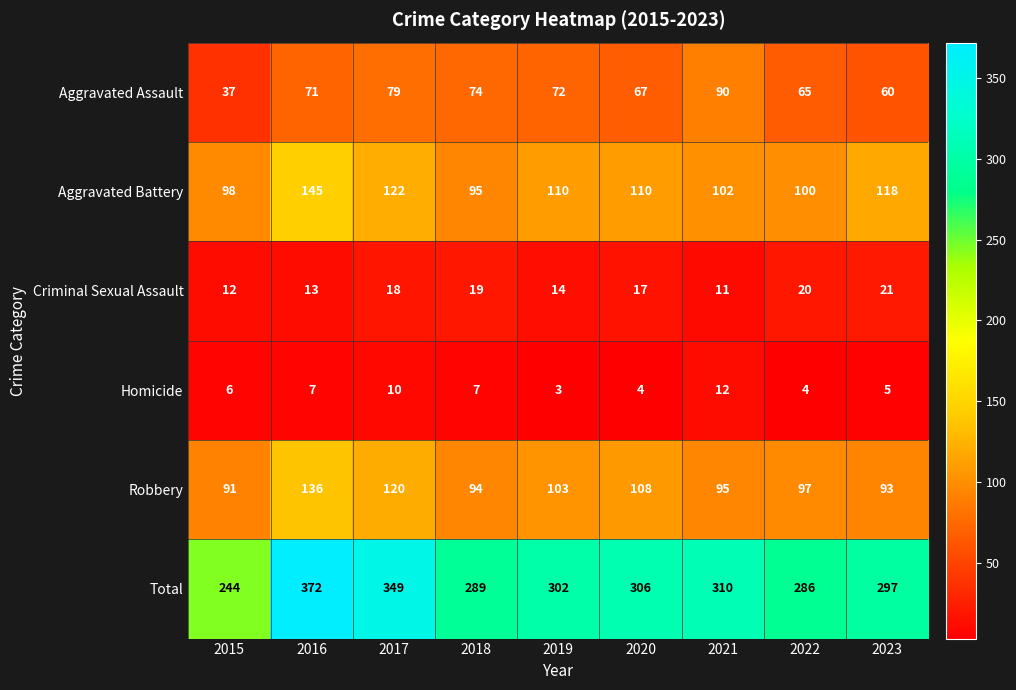

What is the difference between the maximum and second lowest values in the Aggravated Battery series?

47